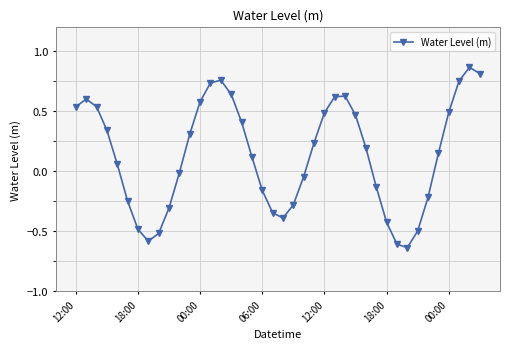

How many points are higher than both their immediate neighbors (excluding endpoints)?

4